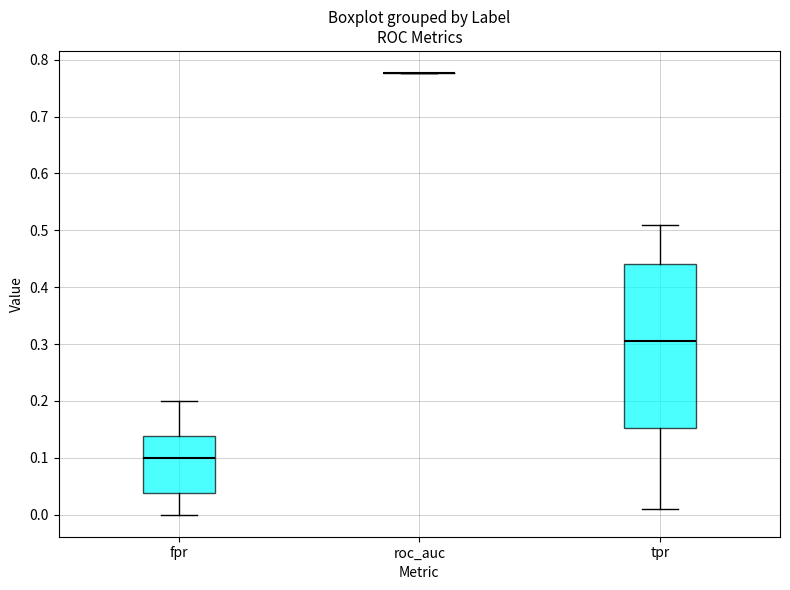

Which box is the tallest, from its lower edge to its upper edge?

tpr